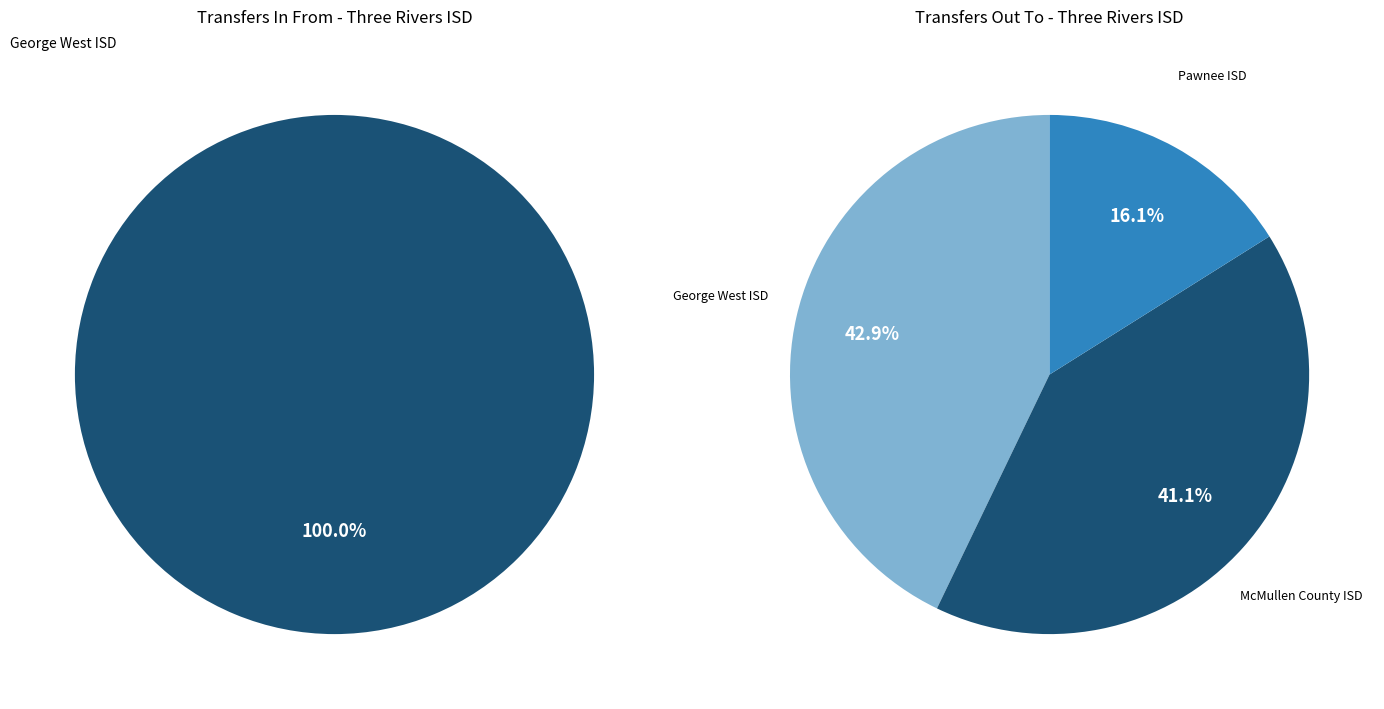

Which series has the largest range (max minus min)?

Transfers Out To